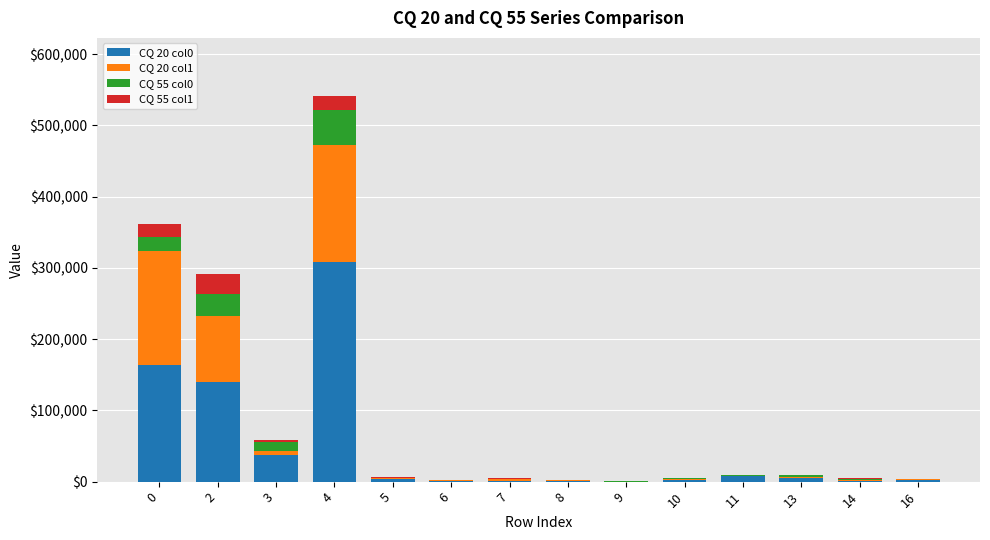

The value of CQ 20 col0 at 4 is 308970. True or false?

True